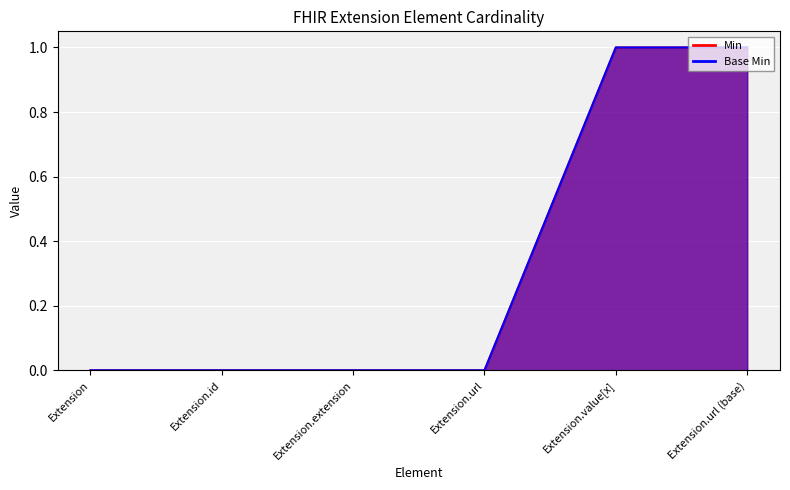

Is it true that Base Min equals 0 at Extension.url?

True